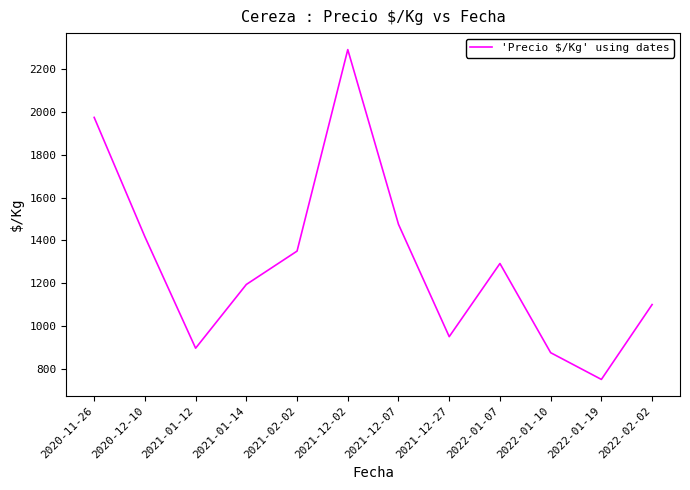

At which category does the chart reach its minimum across all series?

2022-01-19